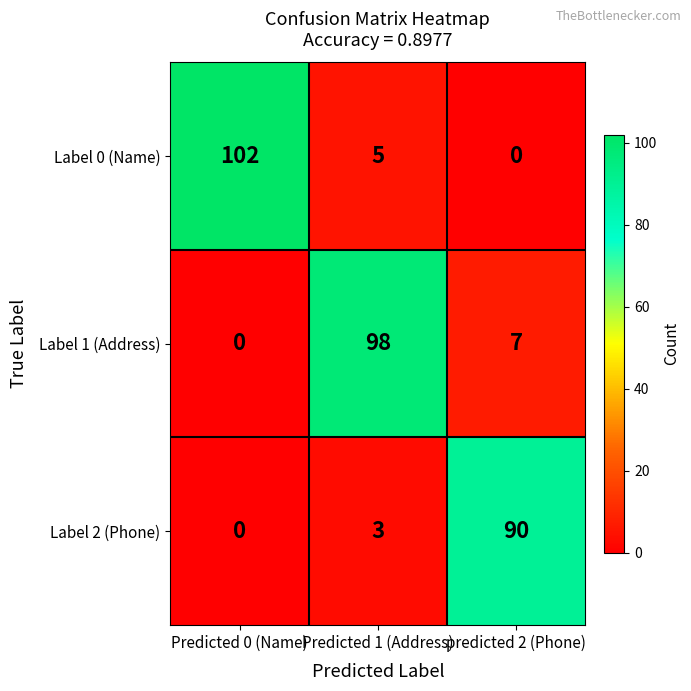

How many series are shown in this chart?

3